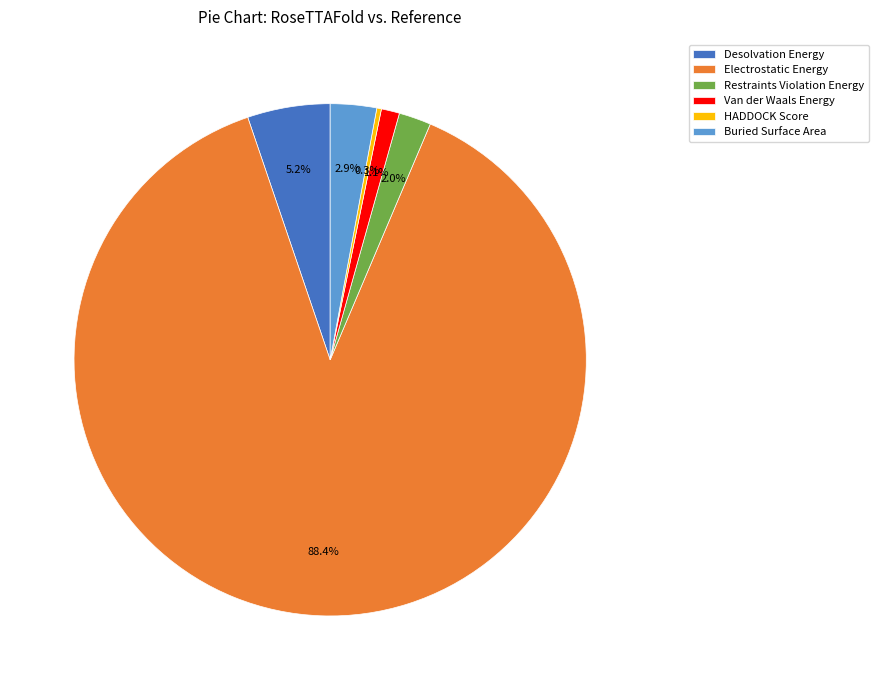

What portion of the pie excludes HADDOCK Score?

99.7%